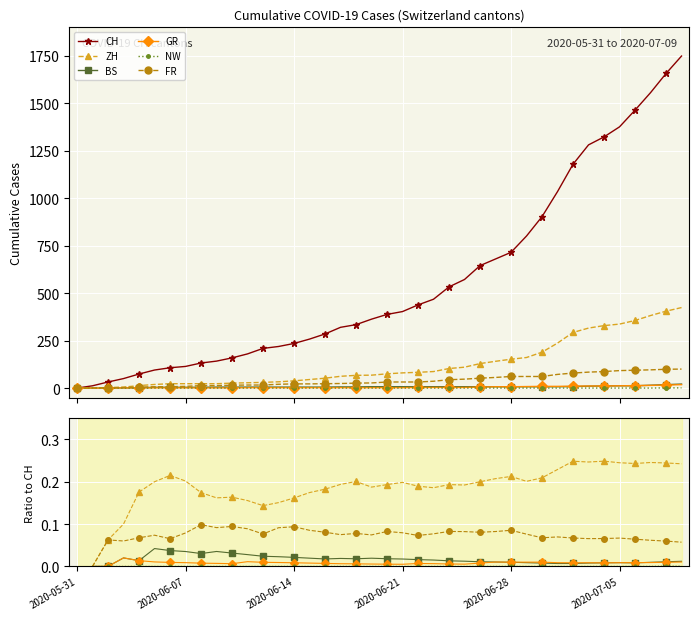

True or false: ZH and CH cross at least once.

False